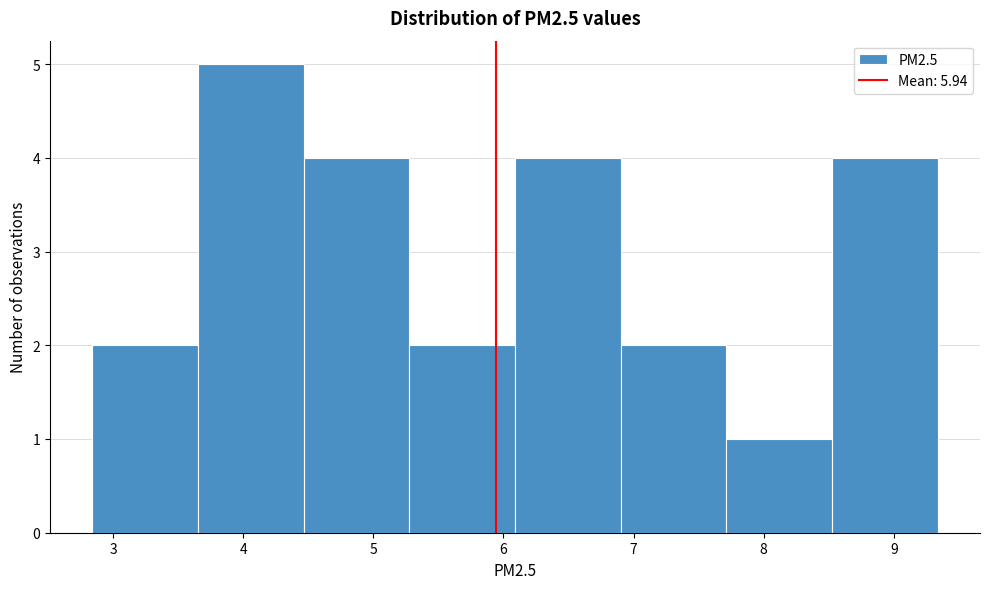

What is the height of the bar covering 7.7 to 8.5 on the x-axis? Neither the bar edges nor the heights are printed on the chart, so give them approximately, as read against the axes.

1